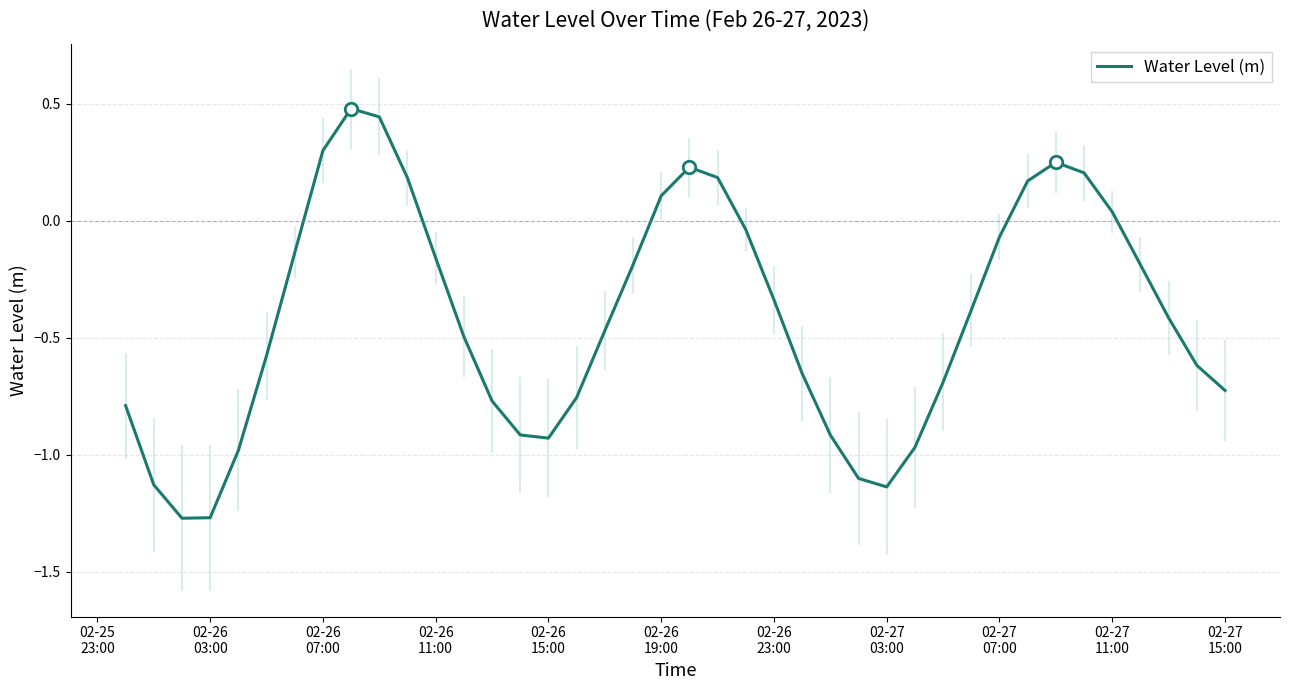

What is the difference between the maximum and minimum values?

1.8